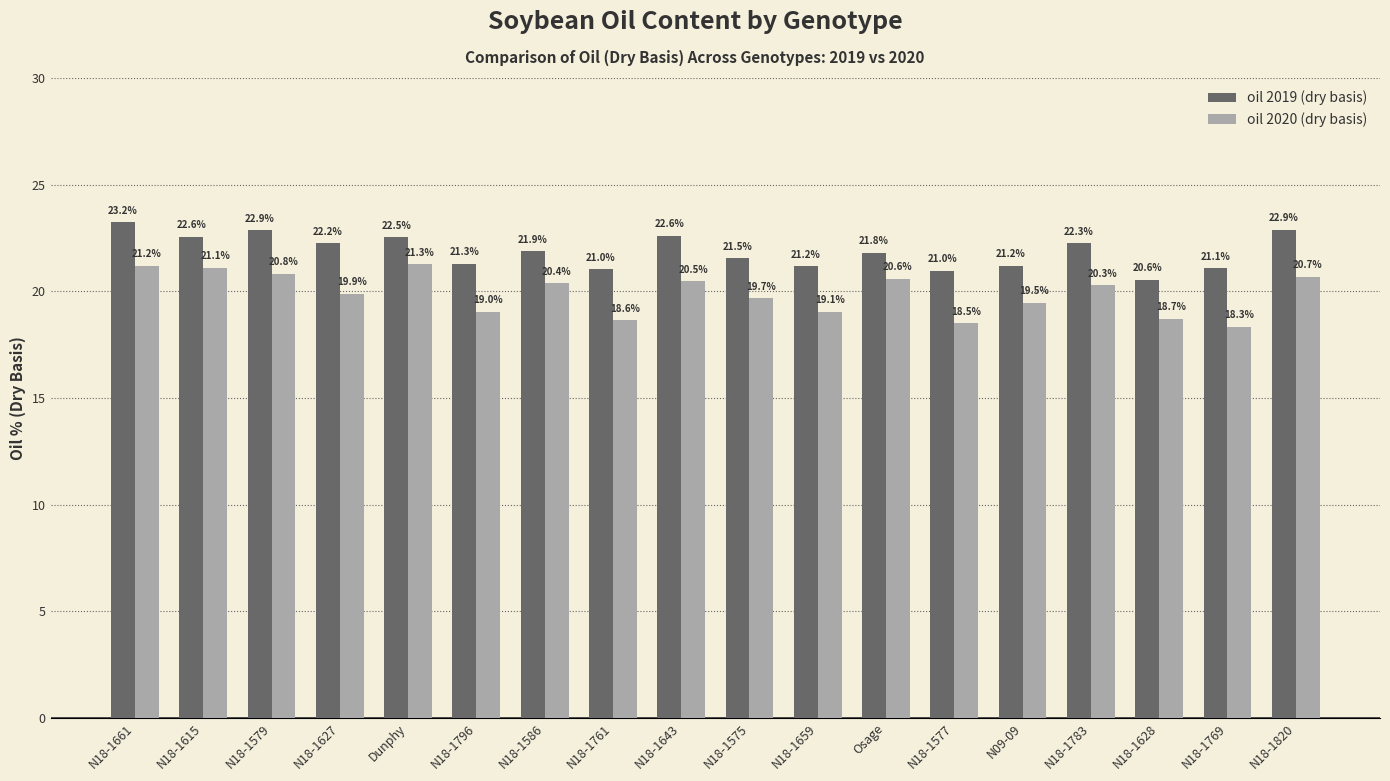

Which series has the largest range (max minus min)?

oil 2020 (dry basis)